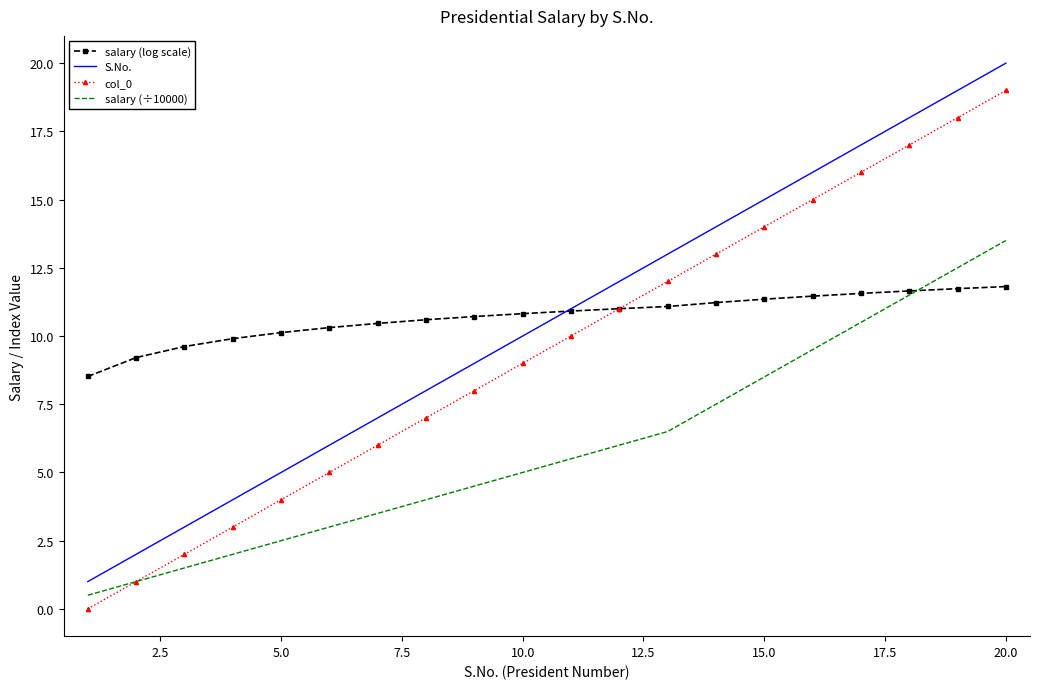

What is the difference between the maximum and minimum values in the salary (log scale) series?

3.3